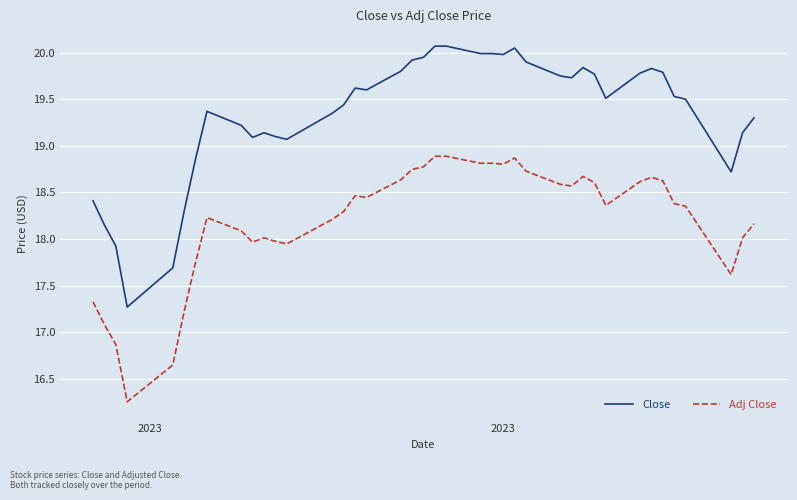

Which series has the widest spread of values?

Close